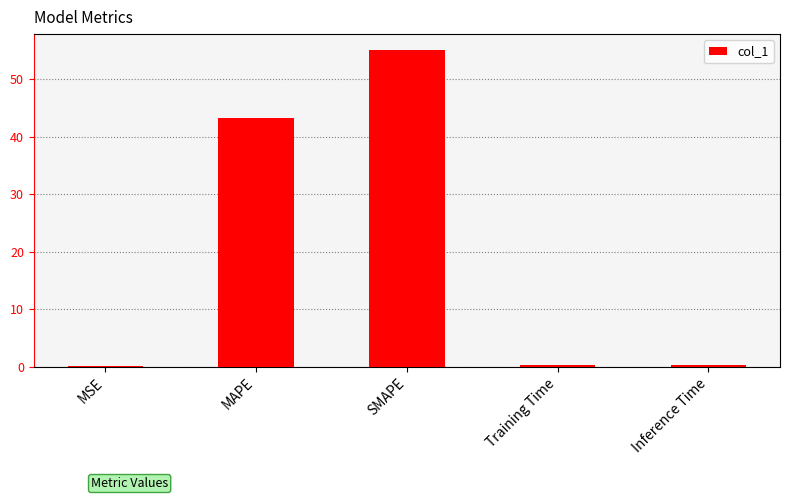

True or false: the data shows 0.4 at Training Time.

True